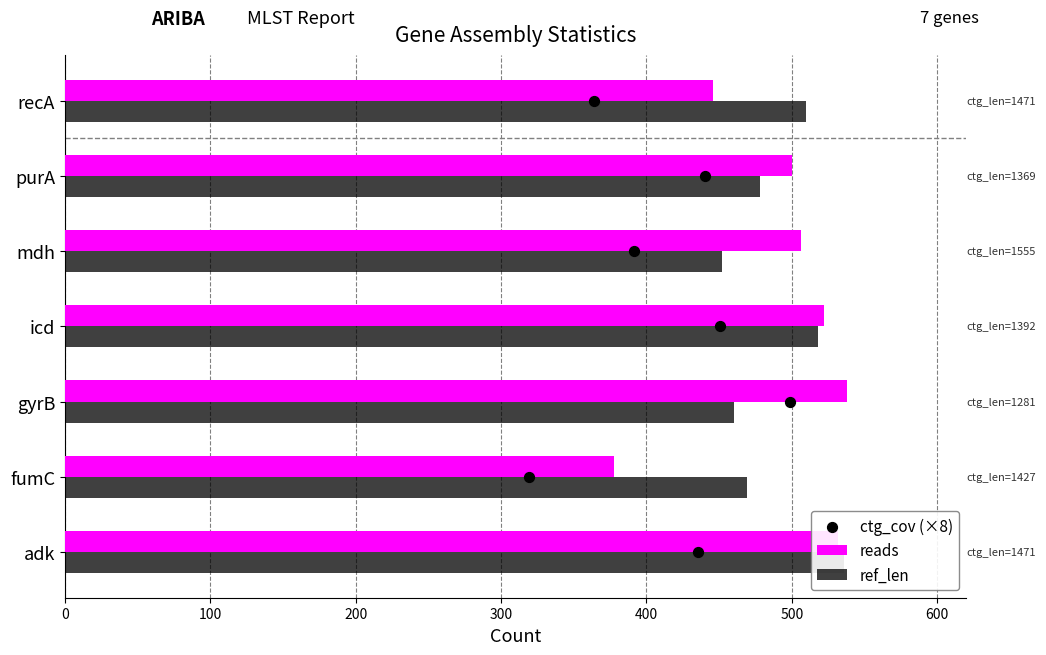

Is the value of ref_len at gyrB greater than the value of reads at mdh?

No